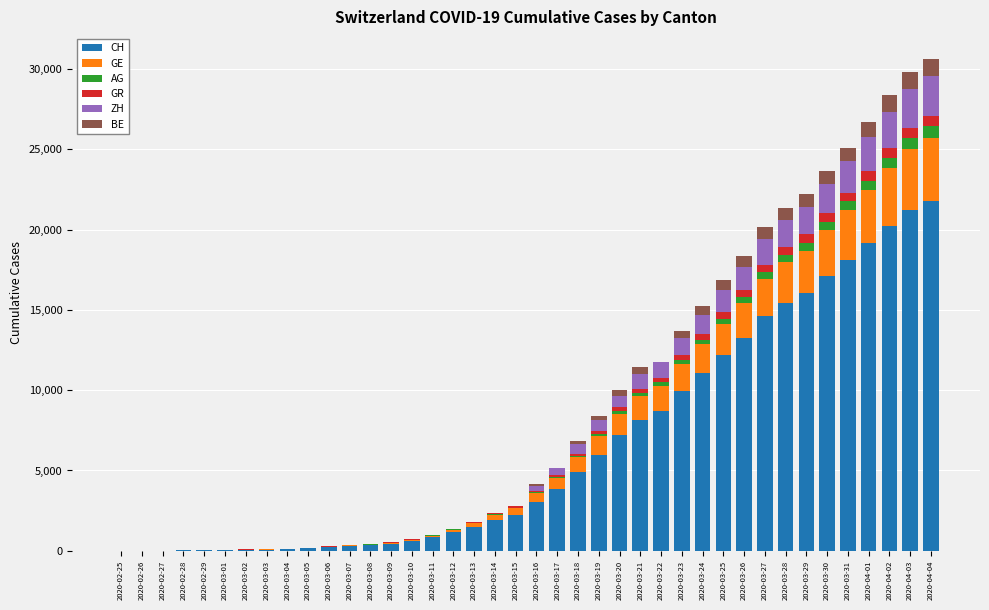

The value of CH at 2020-03-21 is 5458. True or false?

False